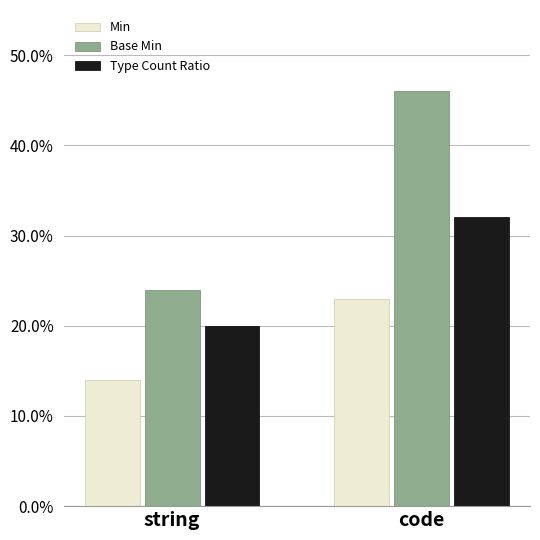

Are the bars horizontal?

No